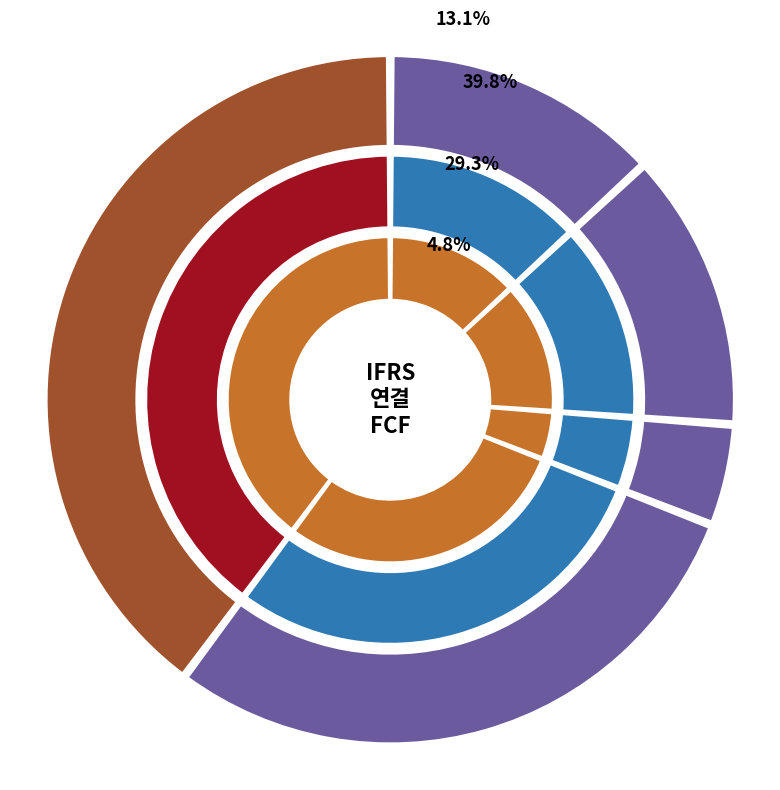

Count the number of slices in the pie.

5